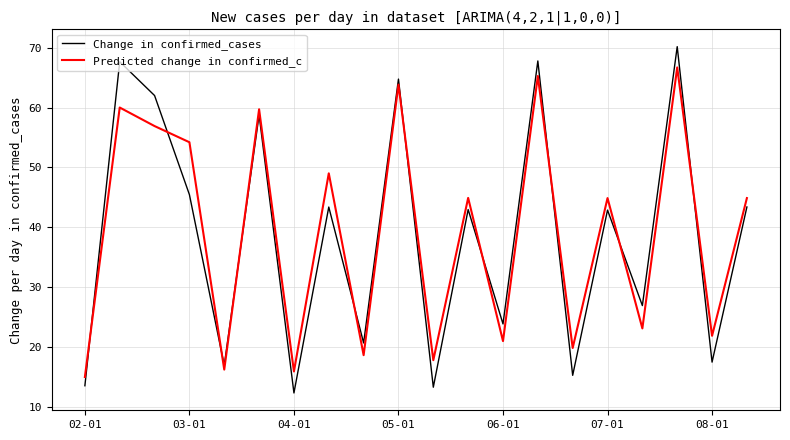

True or false: Predicted change in confirmed_c has more than 2 points higher than both neighbors.

True